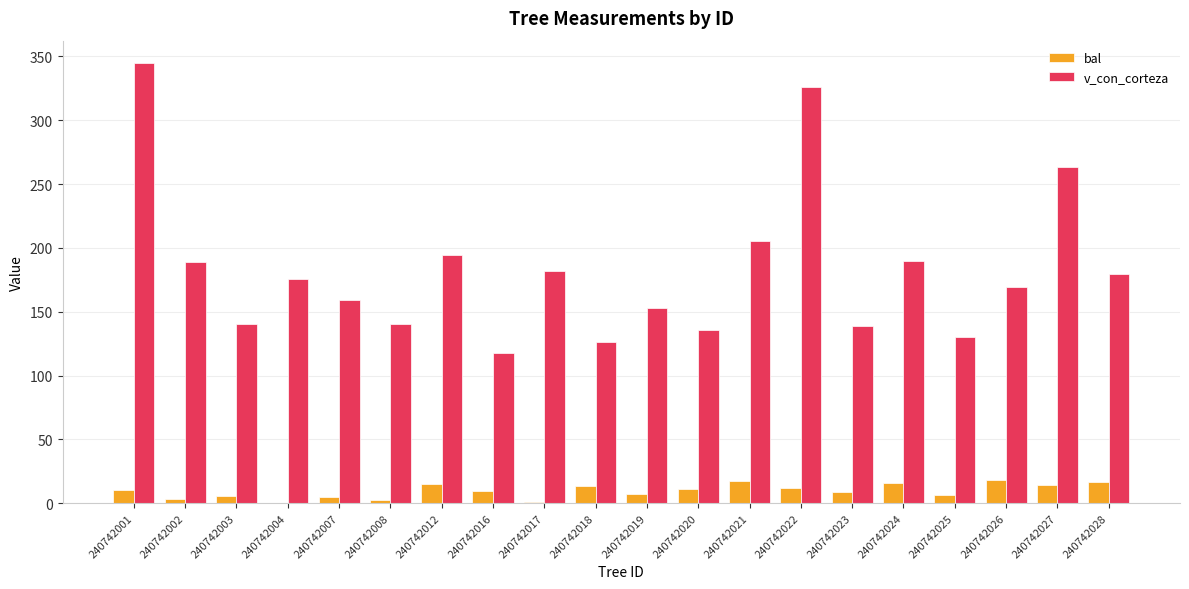

At which category is the sum across all series the highest?

240742001